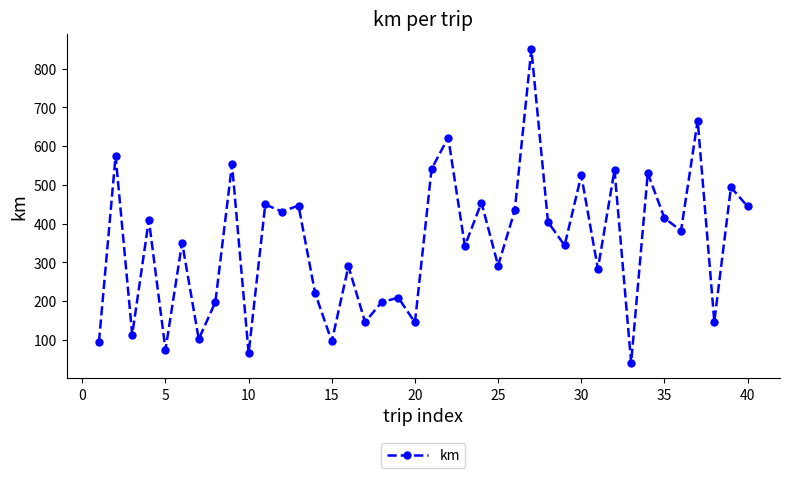

What is the greatest value displayed?

849.8